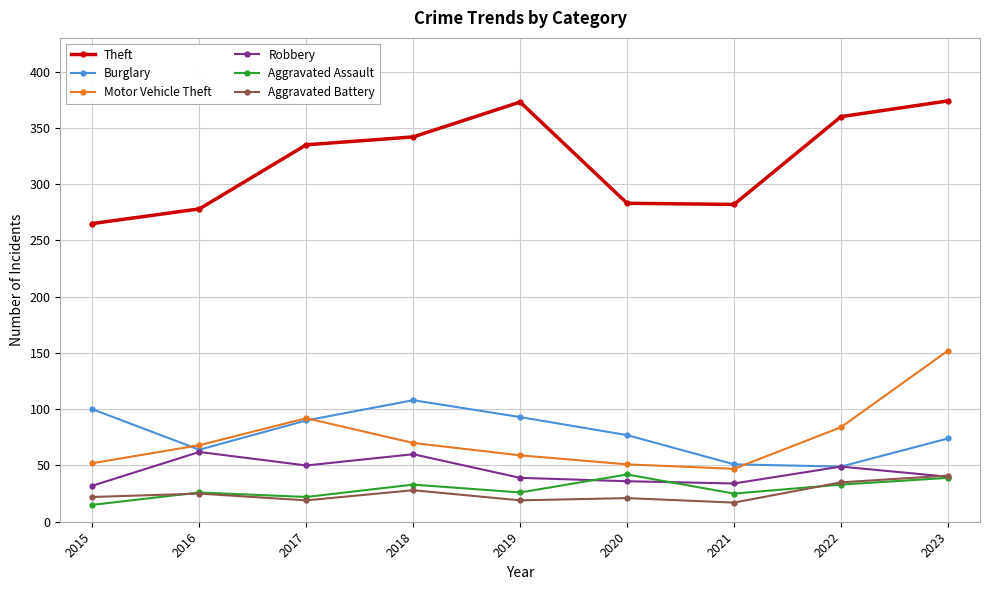

What is the difference between the second highest and second lowest values in the Aggravated Battery series?

16